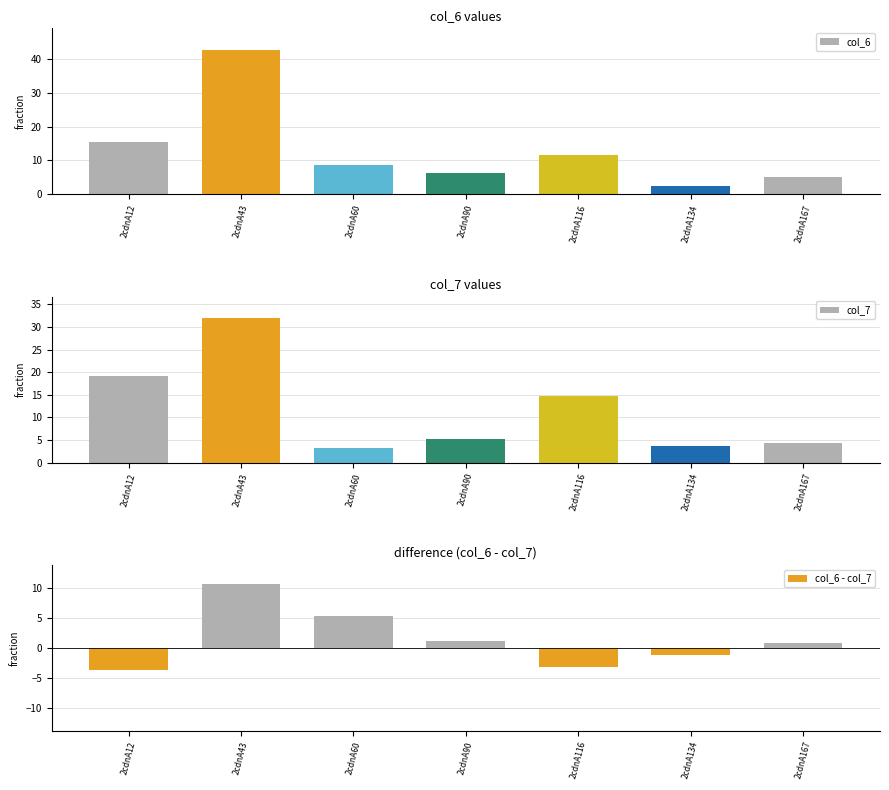

What is the difference between the maximum and minimum values in the col_6 series?

40.0